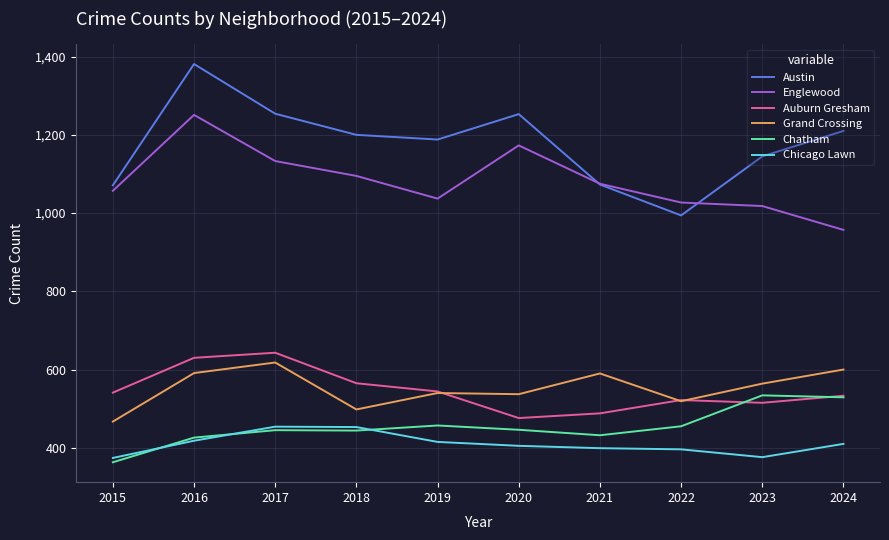

What value does the Auburn Gresham series have at 2015?

541